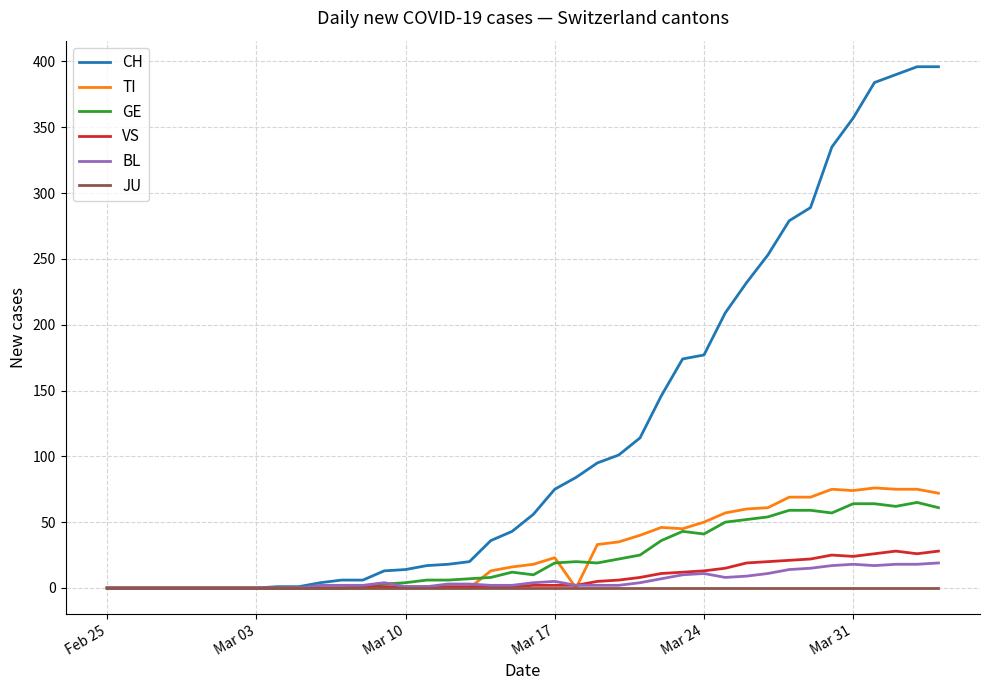

Which series has the largest range (max minus min)?

CH